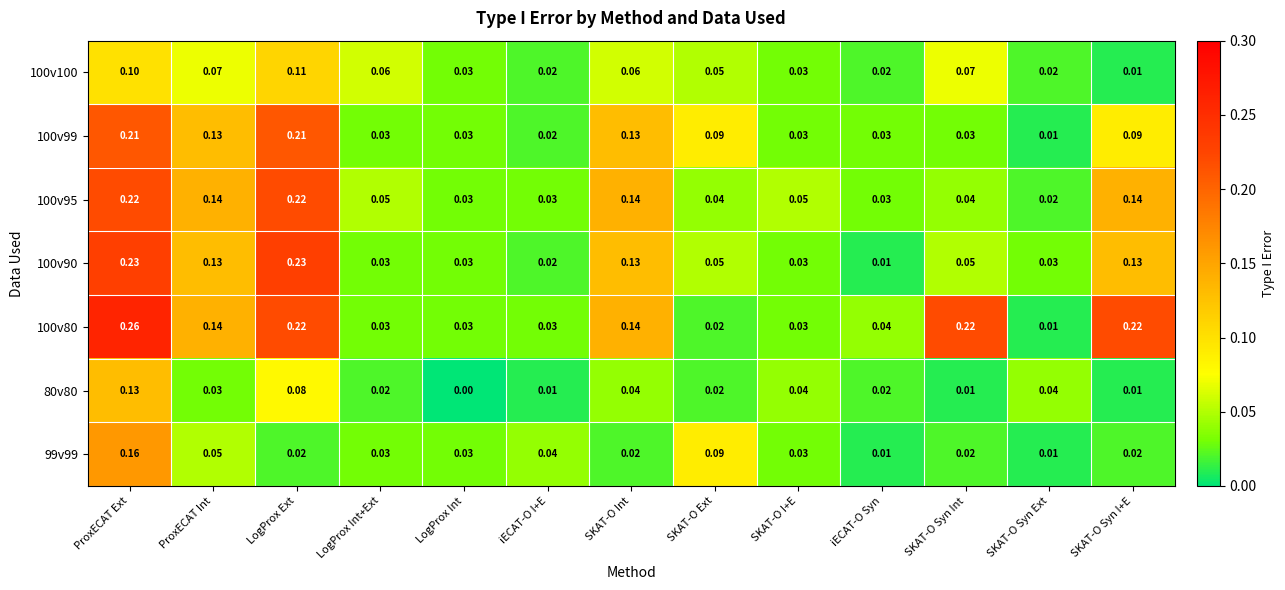

At which label does 100v100 reach its minimum?

SKAT-O Syn I+E